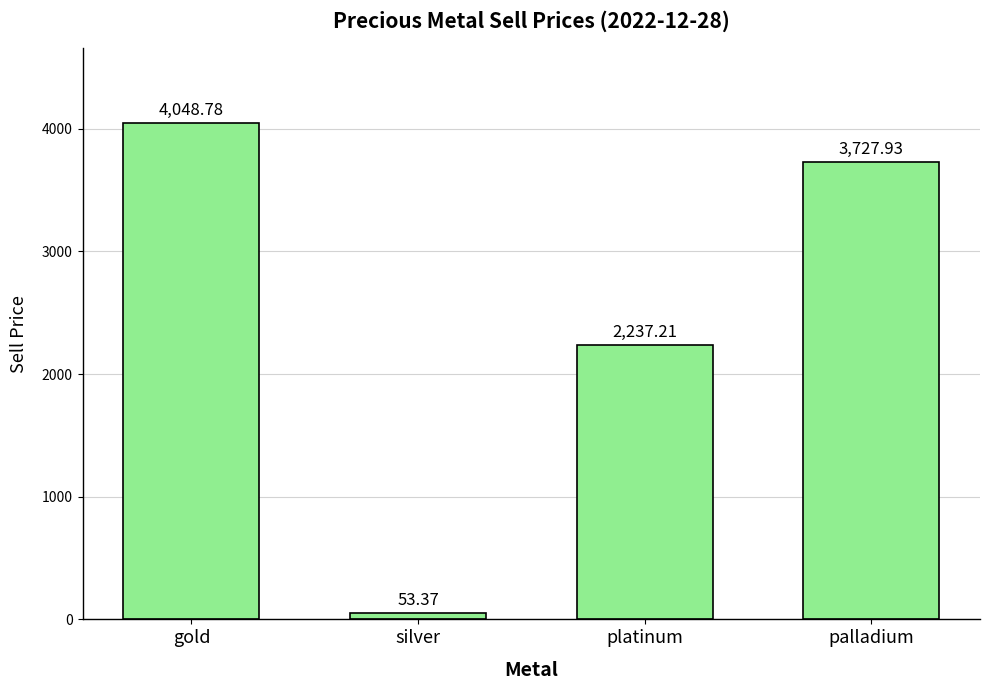

What is the change in value from silver to palladium?

+3674.6